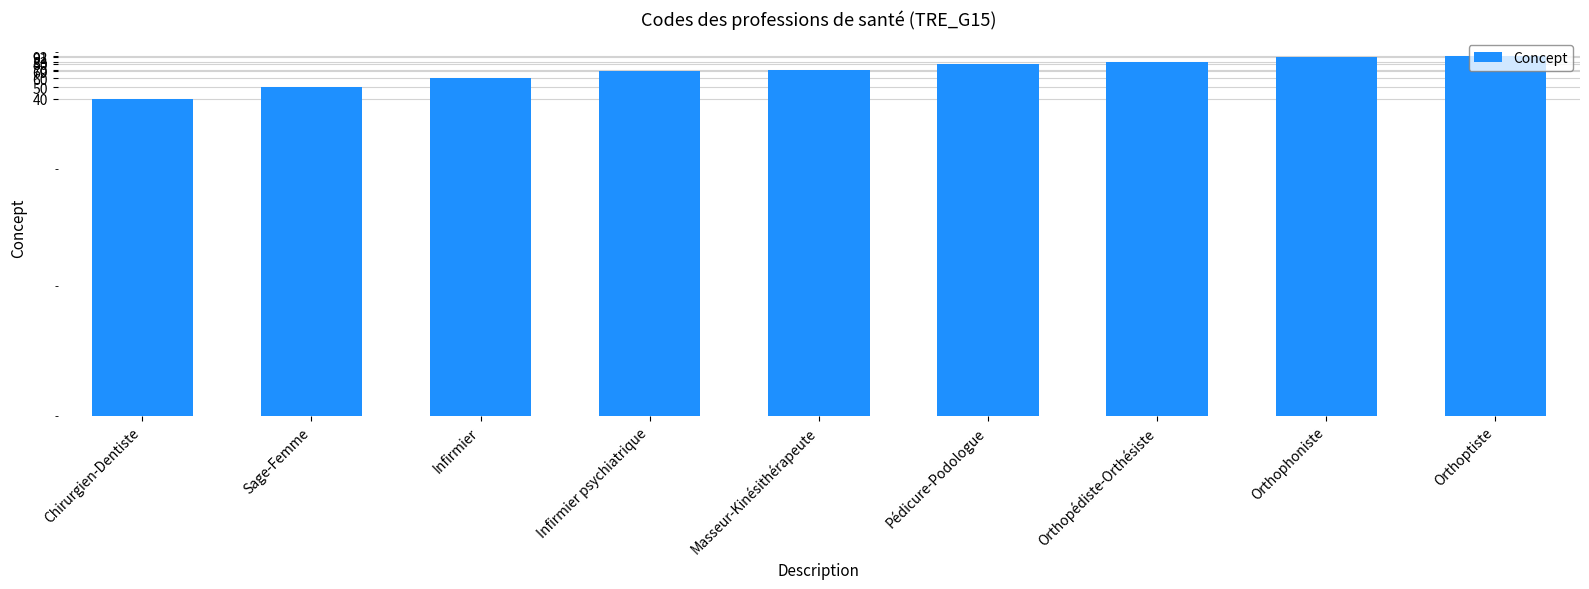

What is the difference between the second highest and second lowest values?

41